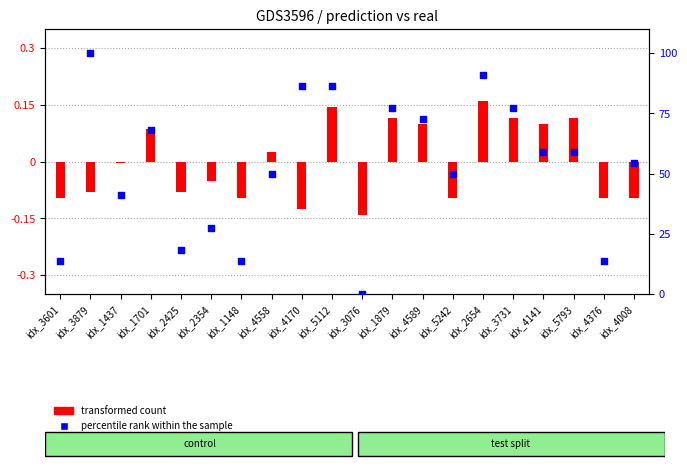

At which category is the sum across all series the highest?

idx_3879